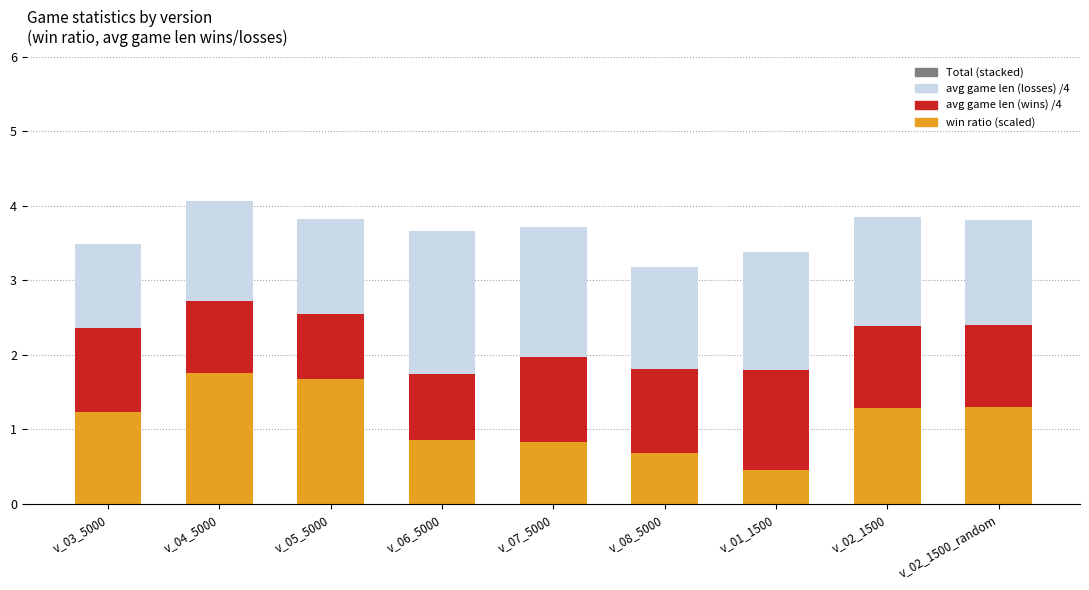

At which label does win ratio (scaled) reach its minimum?

v_01_1500